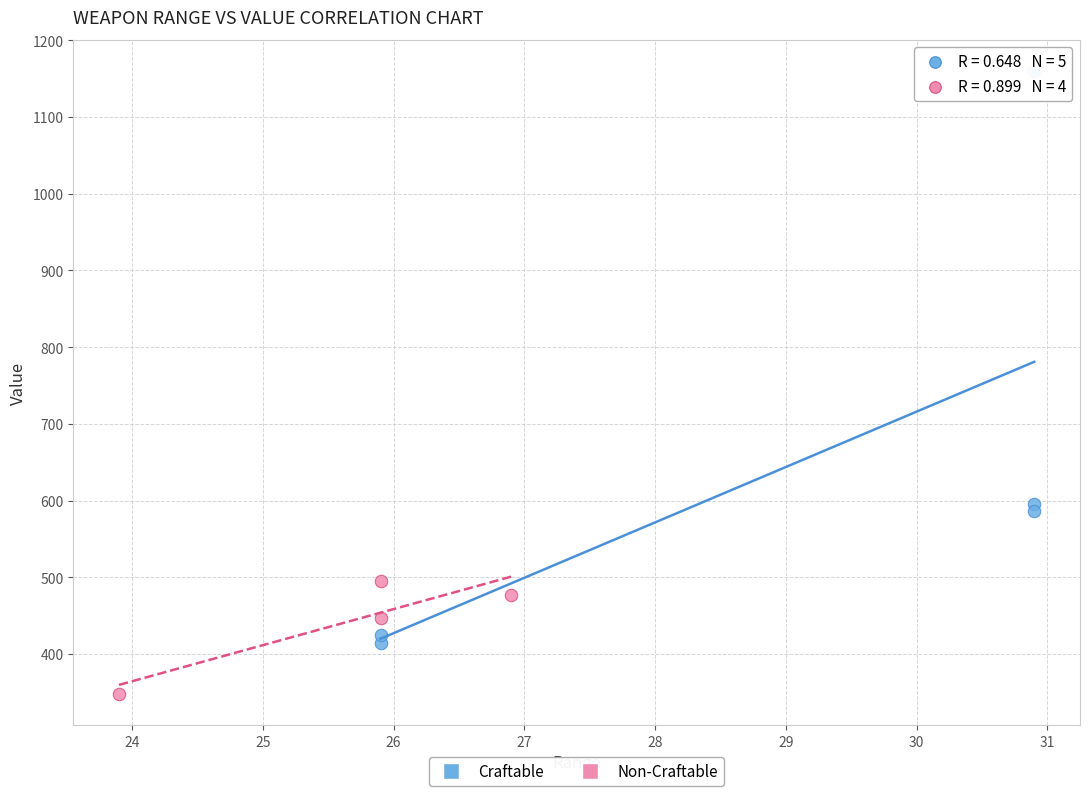

Which series reaches the minimum Y coordinate?

Non-Craftable